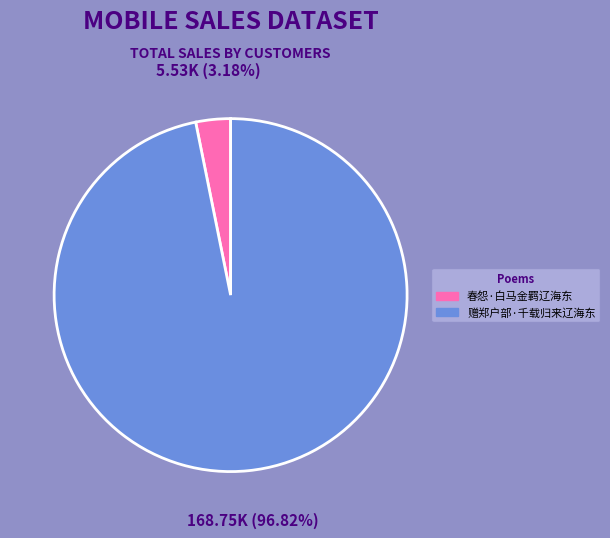

Combined, do 春怨·白马金羁辽海东 and 赠郑户部·千载归来辽海东 account for over 50%?

Yes